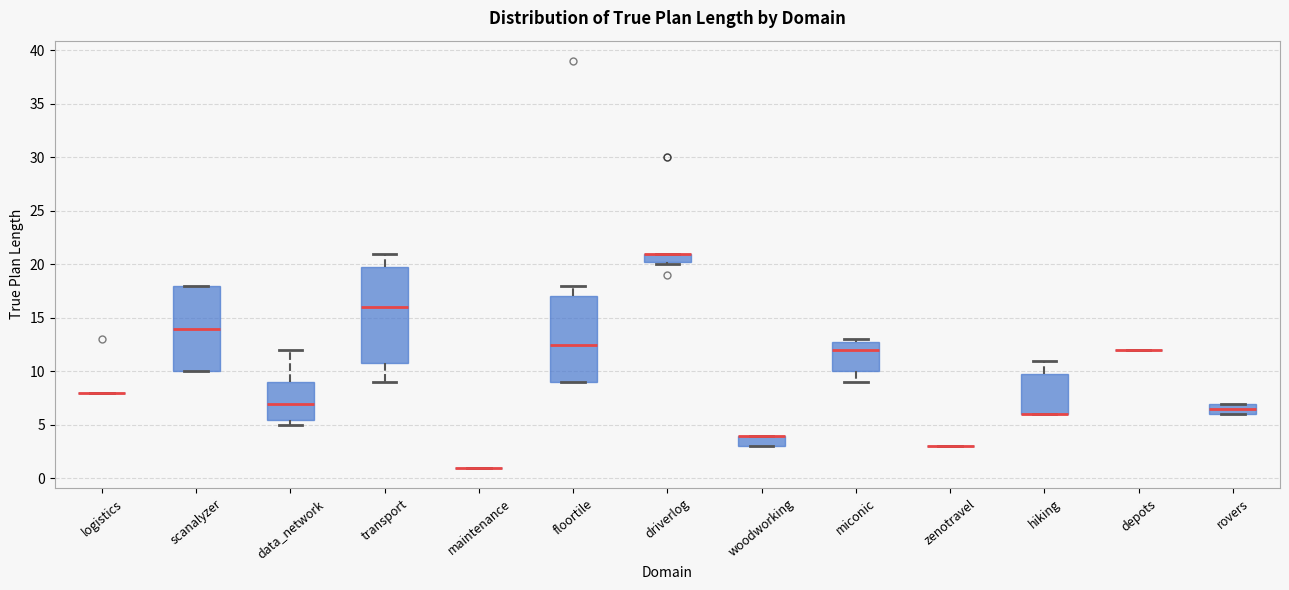

Which box is the tallest, from its lower edge to its upper edge?

transport